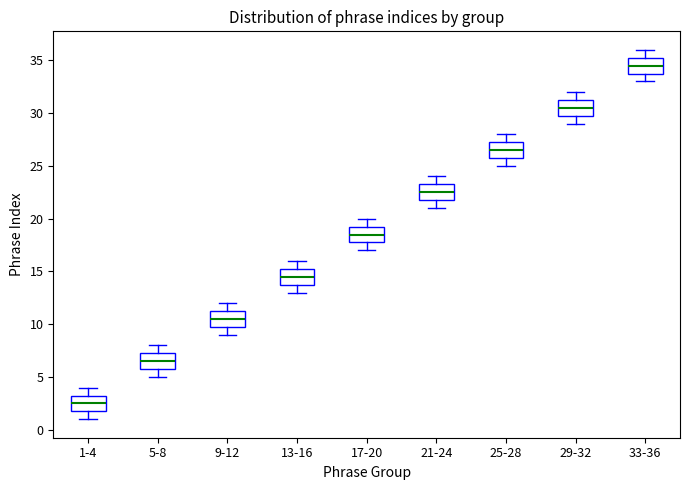

Where is the upper edge of the box for 9-12 on the y-axis? The values are not printed on the chart, so give them approximately, as read against the axis.

11.5